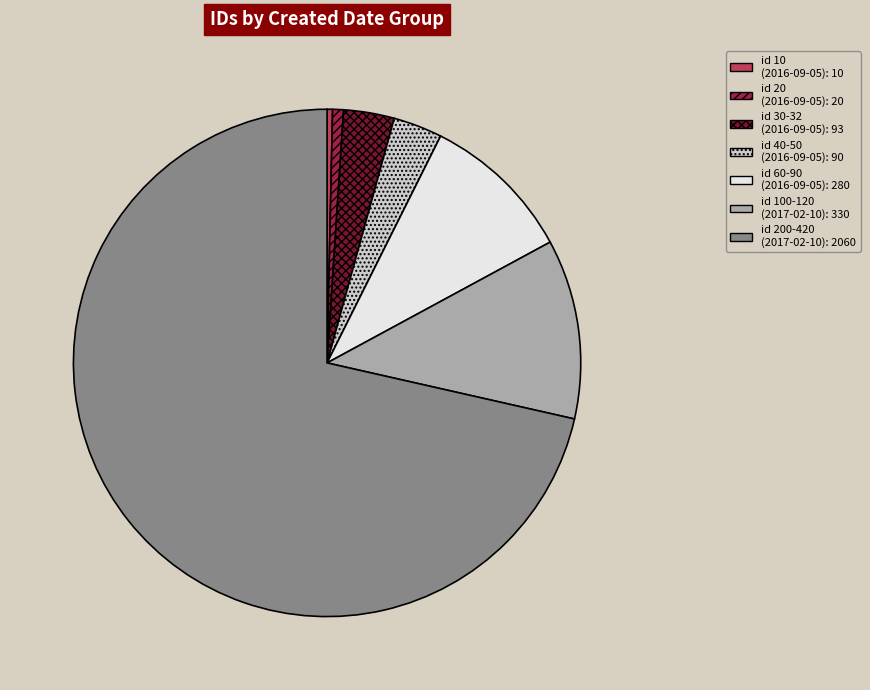

Is there a majority slice in this chart?

Yes